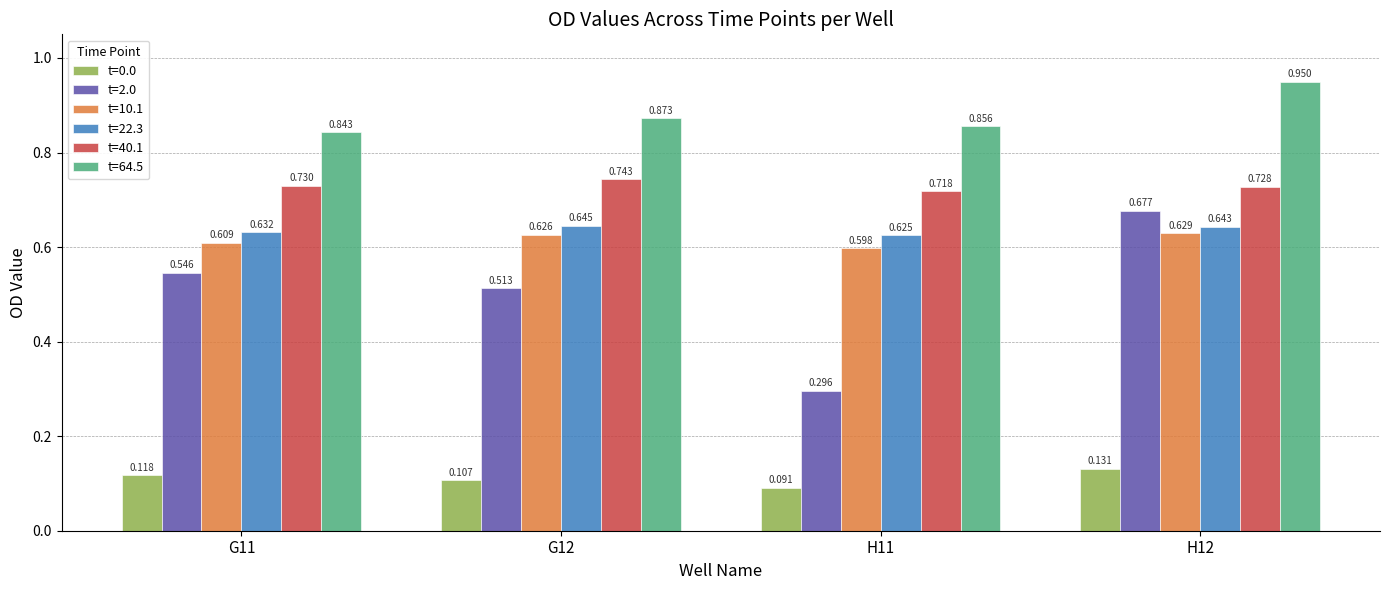

What is the label of the 2nd bar from the left?

G12